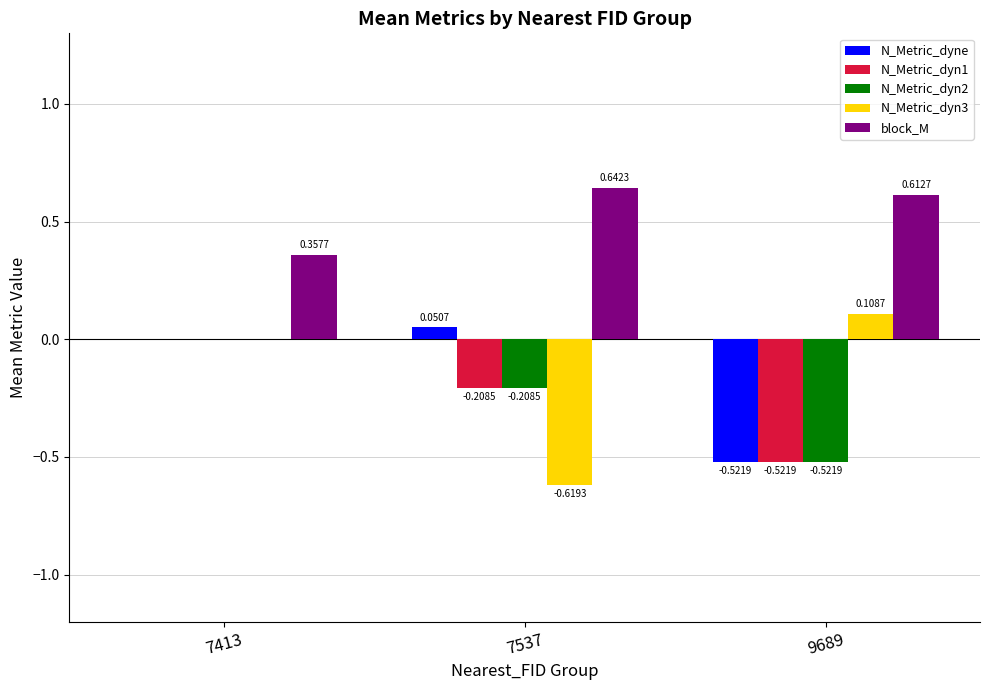

Which series has the largest total across all categories?

block_M